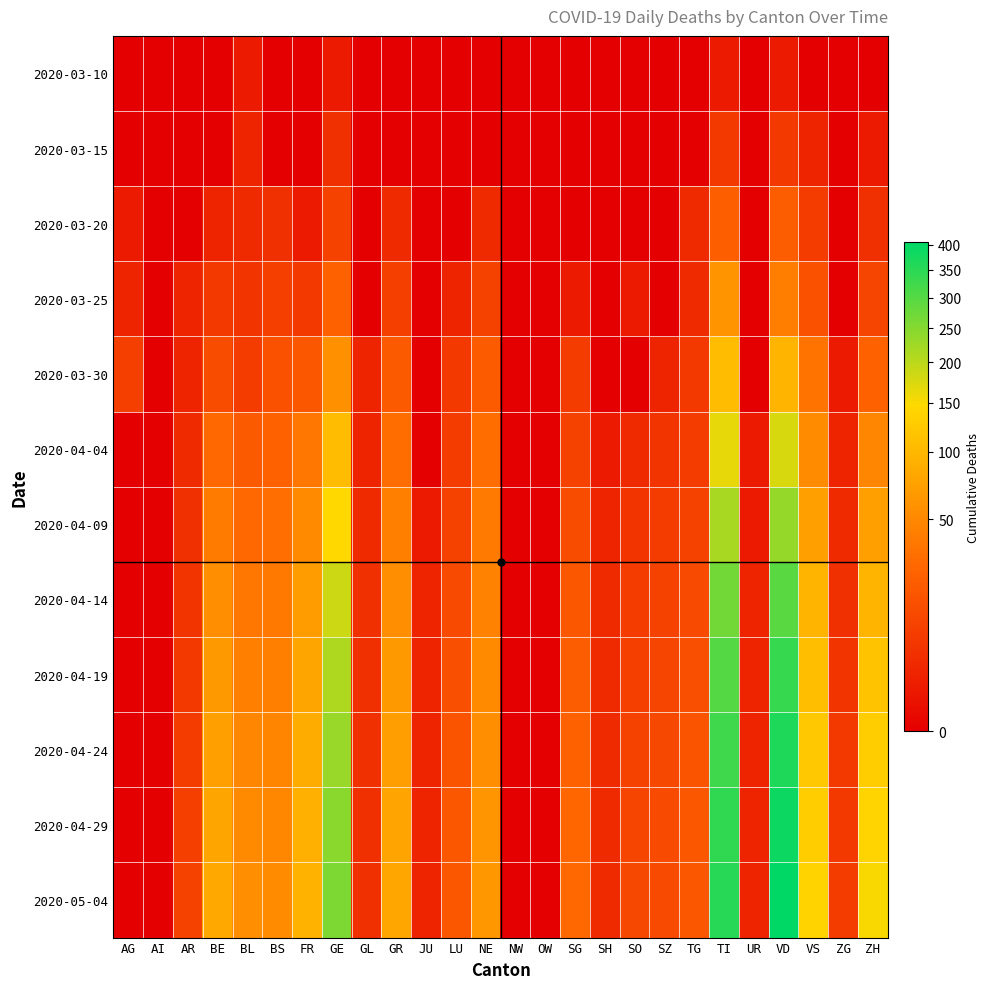

Rank the series at SH from lowest to highest value.

2020-03-10, 2020-03-15, 2020-03-20, 2020-03-25, 2020-03-30, 2020-04-04, 2020-04-09, 2020-04-14, 2020-04-19, 2020-04-24, 2020-04-29, 2020-05-04